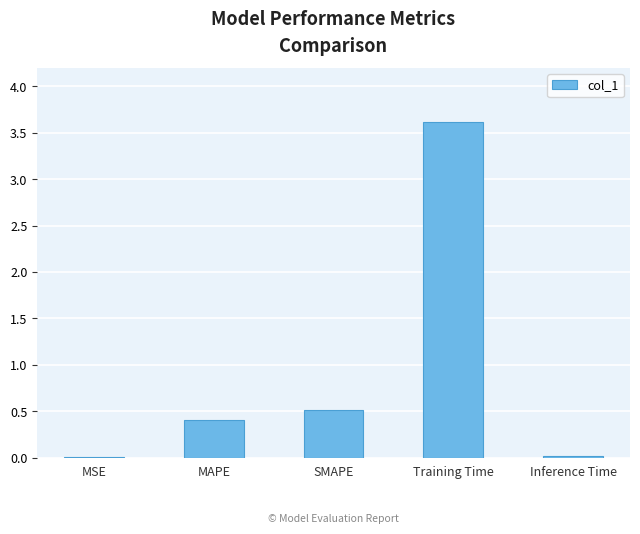

What is the sum of all values?

4.6